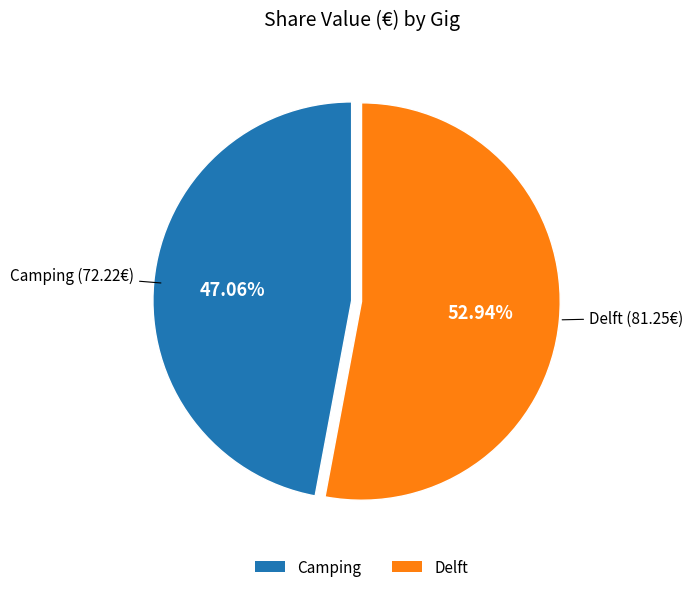

Approximately how many times larger is the value at Delft compared to Camping?

1.1